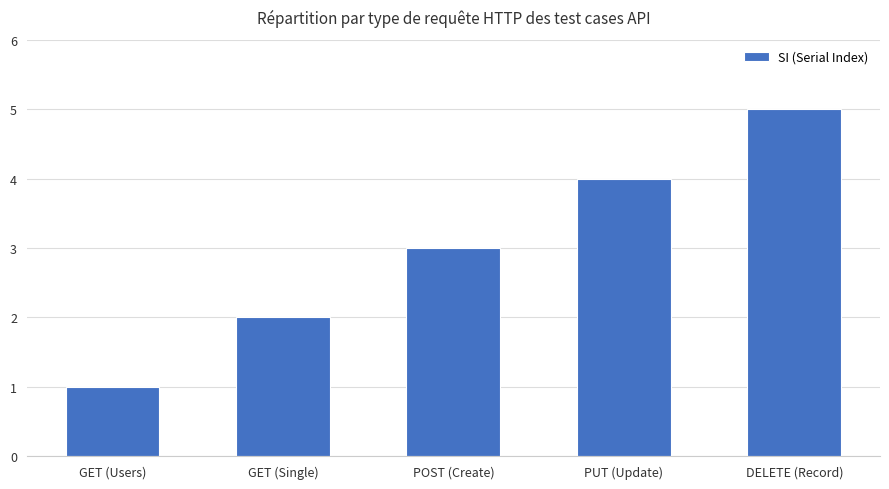

Reading left to right, extract all data points from this chart.

GET (Users)=1	GET (Single)=2	POST (Create)=3	PUT (Update)=4	DELETE (Record)=5